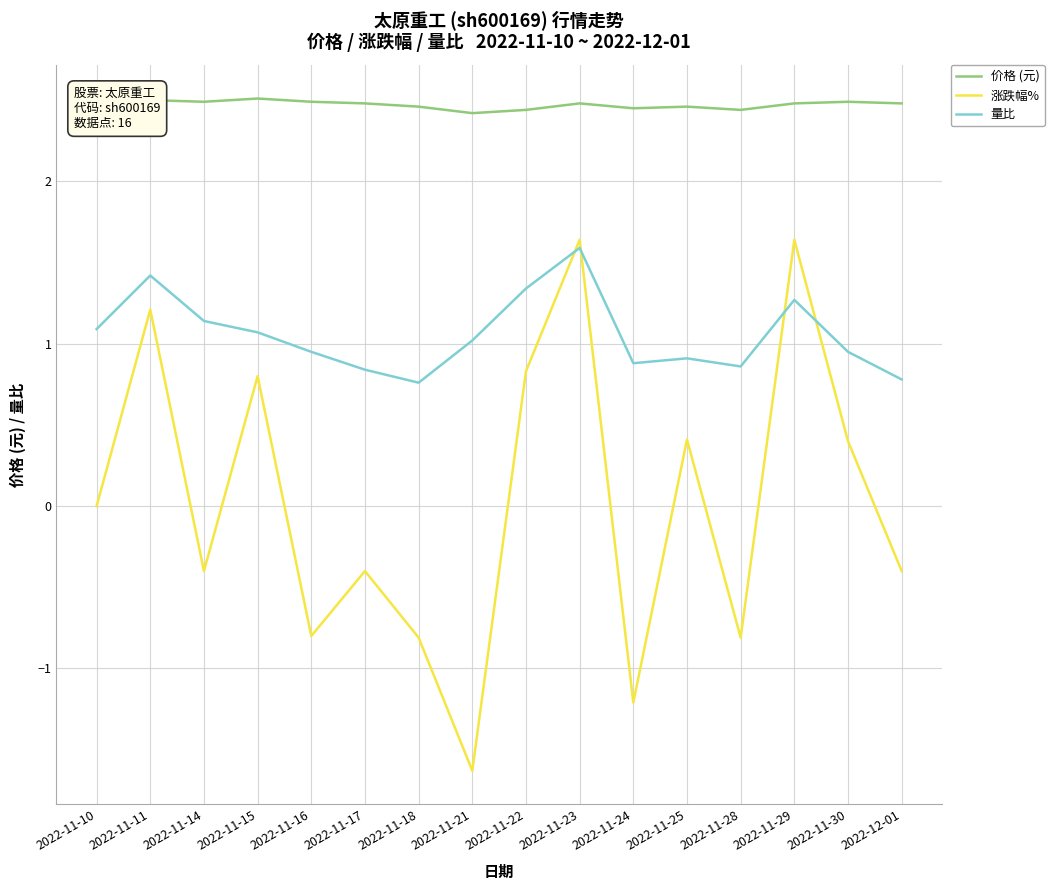

True or false: 价格 (元) and 涨跌幅% cross at least once.

False